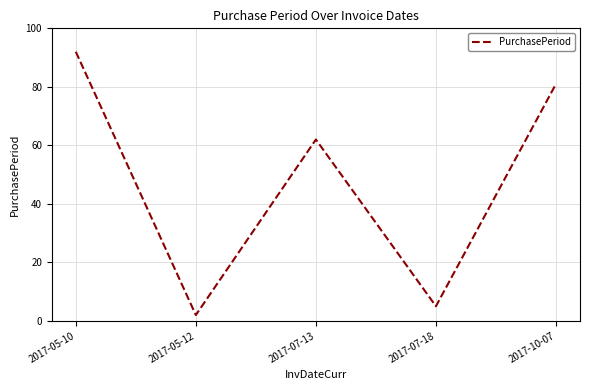

How many series are shown in this chart?

1